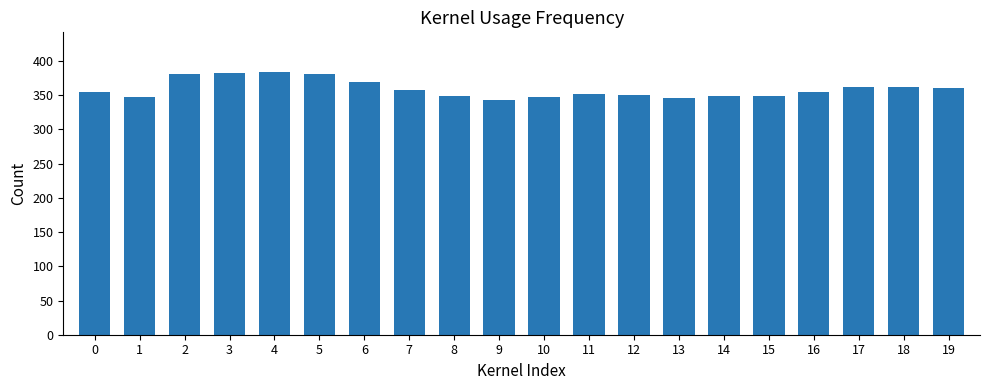

What is the difference between the maximum and minimum values?

41.4